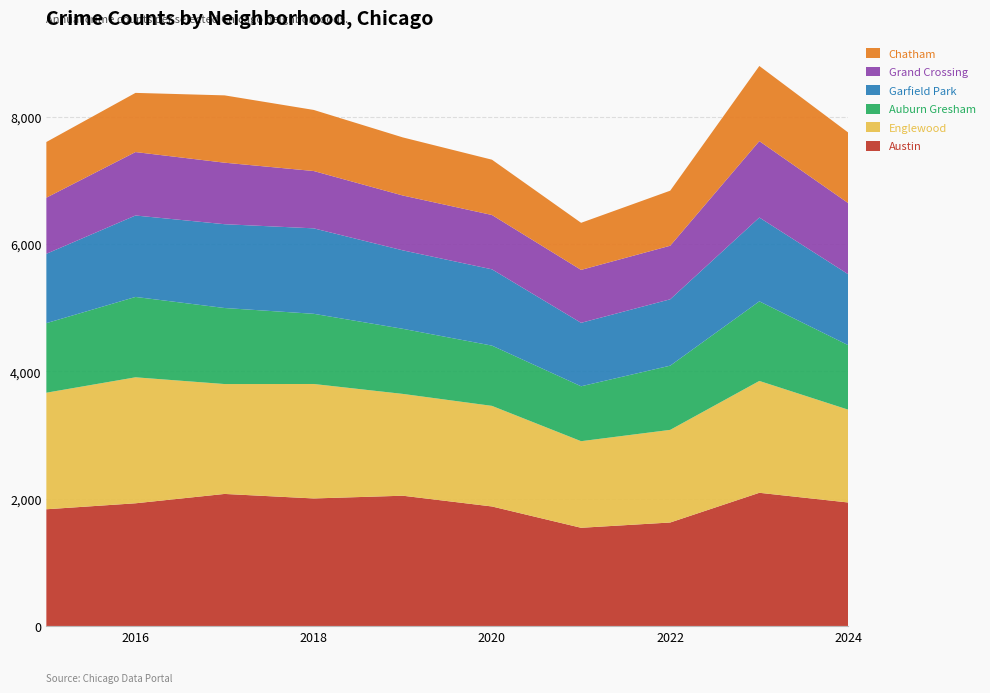

Reading right to left, what are all the values shown in this chart?

Austin: 1940	2093	1626	1543	1878	2047	2004	2075	1928	1834
Englewood: 1458	1758	1456	1361	1581	1600	1799	1727	1980	1832
Auburn Gresham: 1013	1251	1009	863	947	1023	1103	1195	1263	1093
Garfield Park: 1114	1317	1043	997	1199	1233	1343	1317	1280	1090
Grand Crossing: 1118	1201	842	832	854	862	901	967	997	882
Chatham: 1109	1181	865	740	869	913	960	1058	930	875